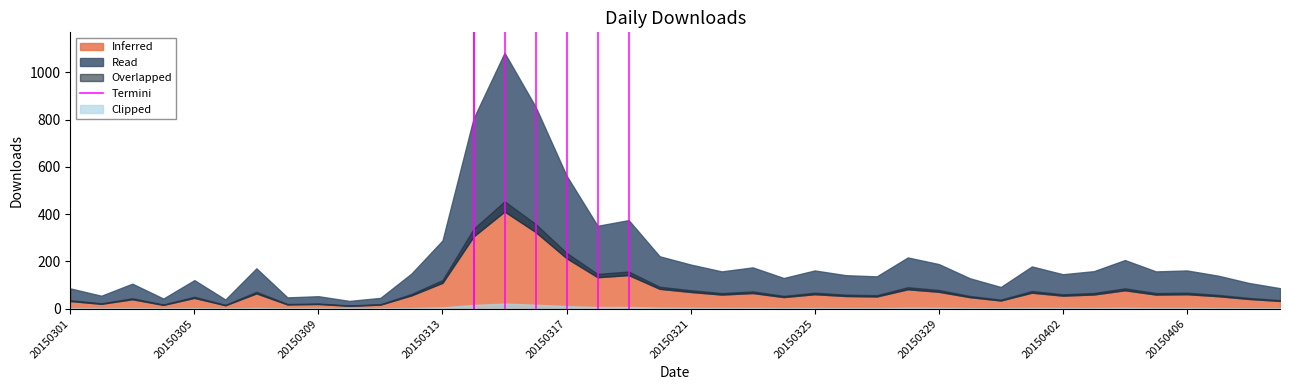

Is it true that the value at 20150305 is 0?

False